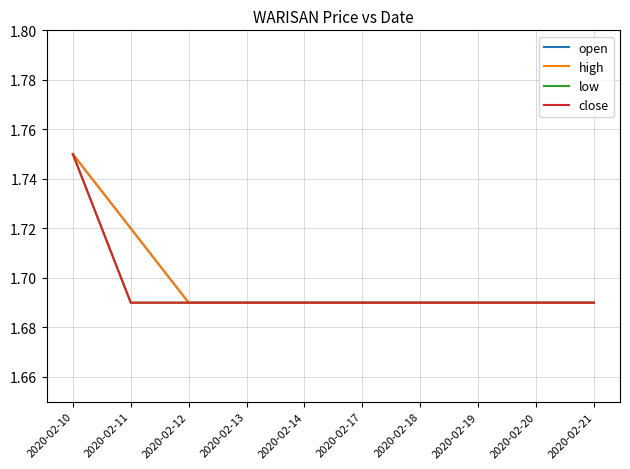

Does the chart display data point markers on the line(s)?

No